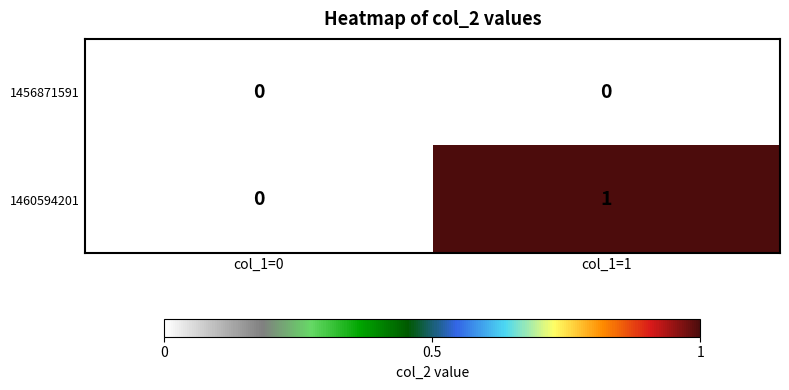

How many data points does each series have?

2